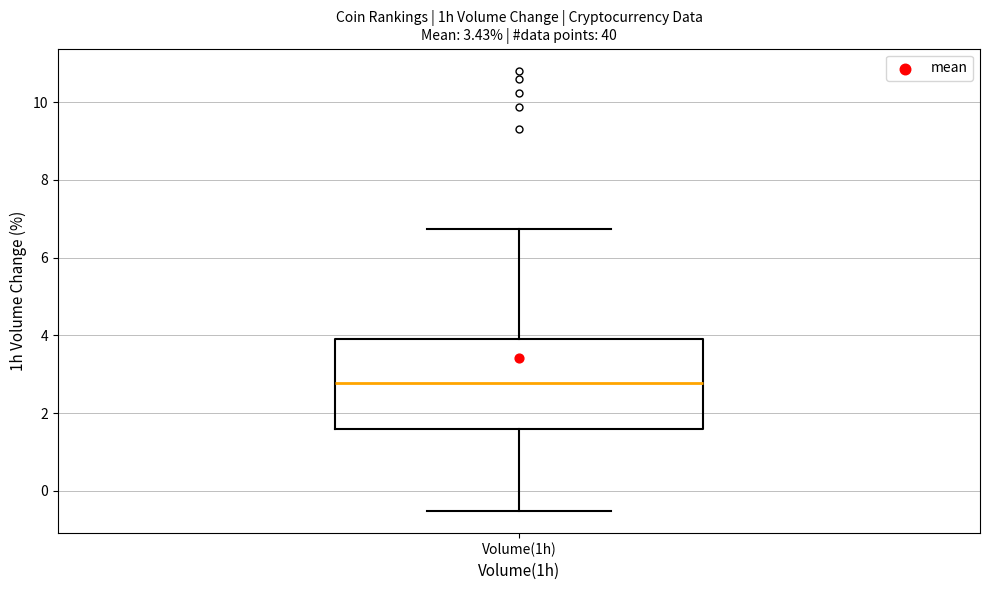

Read this box plot against the y-axis: the position of the median line, the range covered by the box, and the ends of both whiskers. The values are not printed on the chart, so give them approximately, as read against the axis.

median 2.8, box 1.6 to 4.0, whiskers -0.6 to 6.8